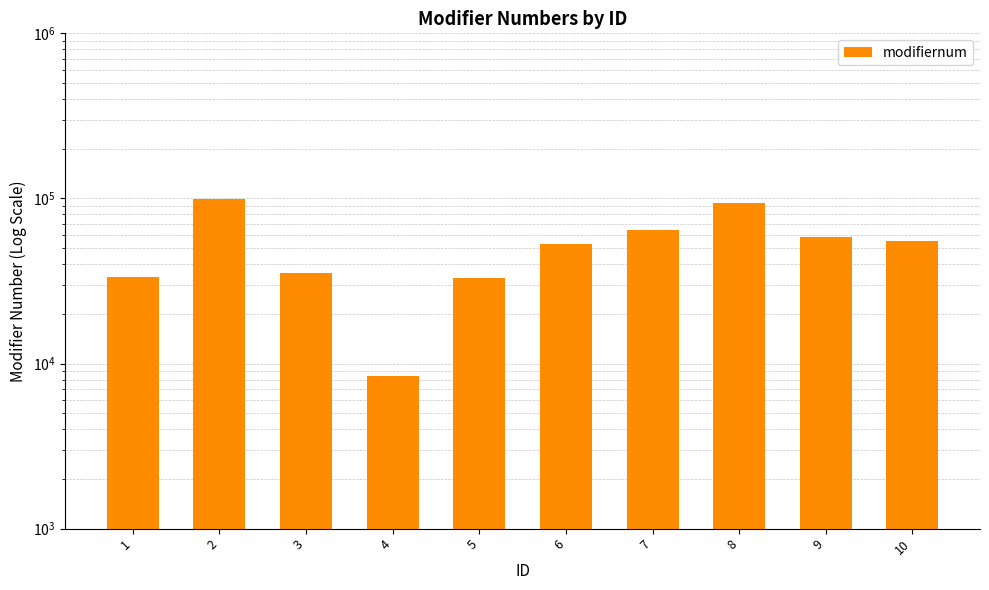

Is it true that the value at 6 is 52770?

True